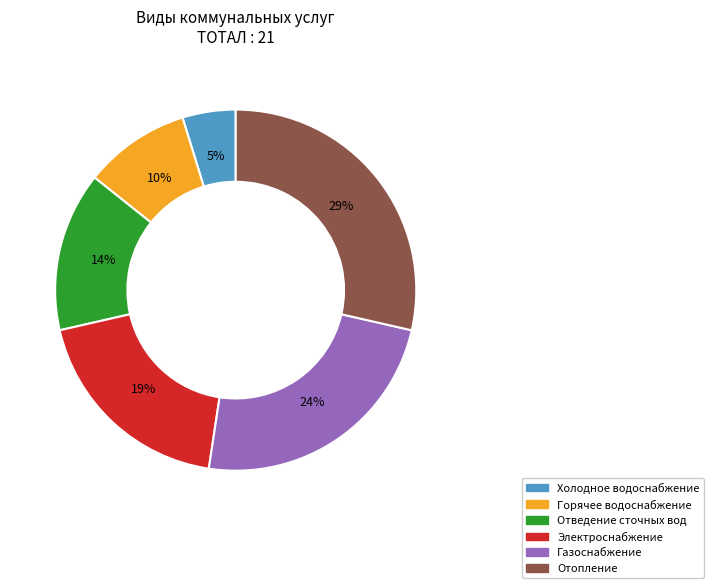

Is Отопление the majority of the pie?

No